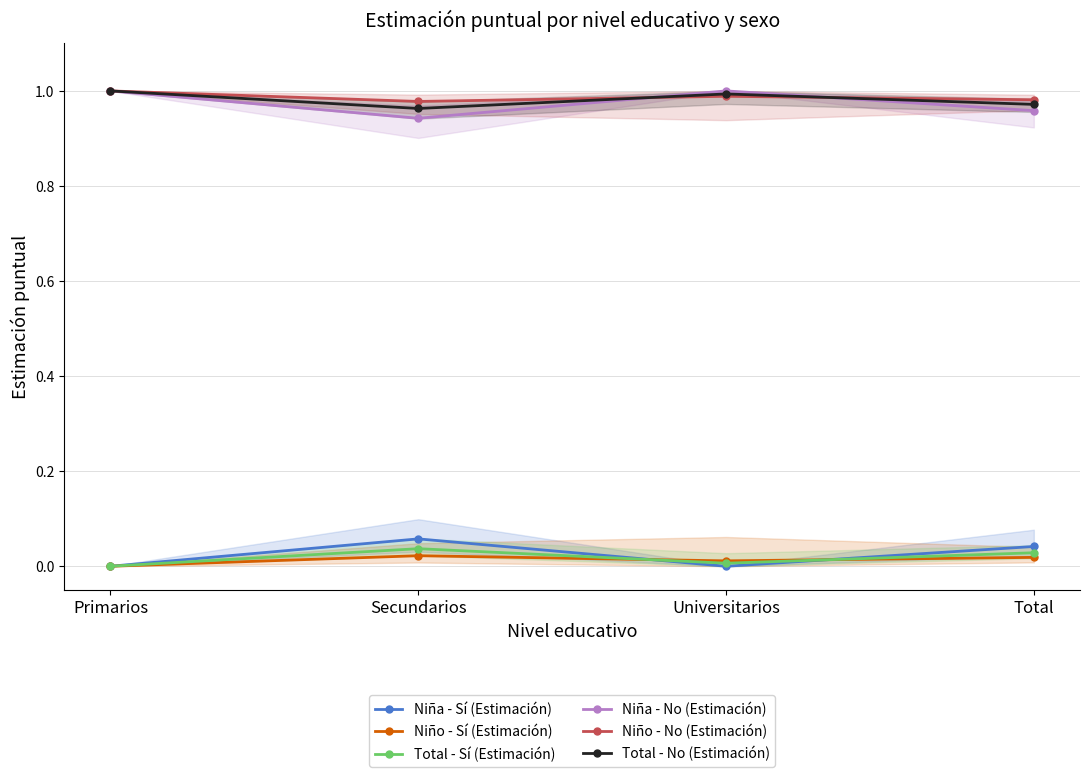

At which category is the sum across all series the highest?

Secundarios